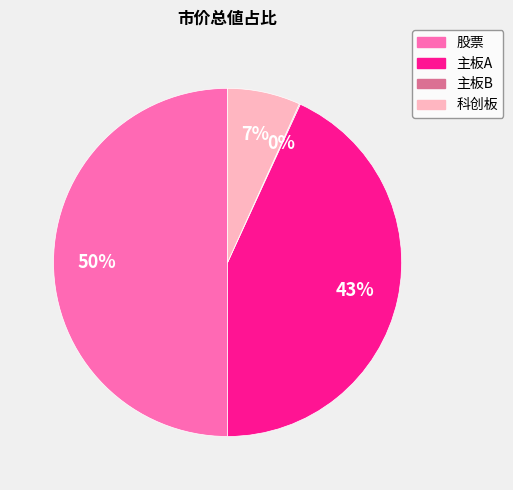

Do 科创板 and 股票 together represent more than half of the pie?

Yes